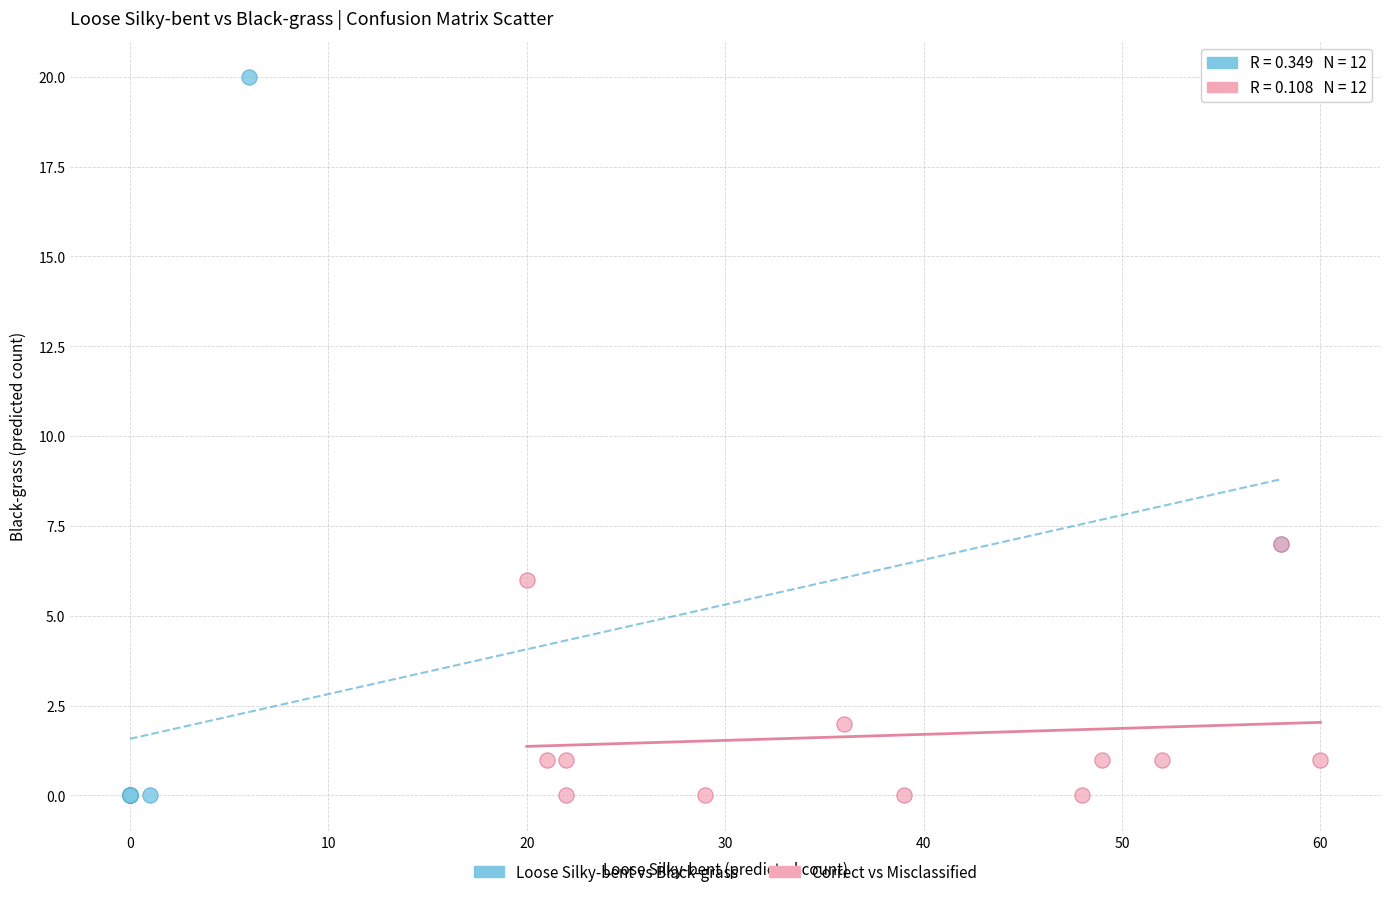

Which series has the largest Y range (max minus min)?

Loose Silky-bent vs Black-grass